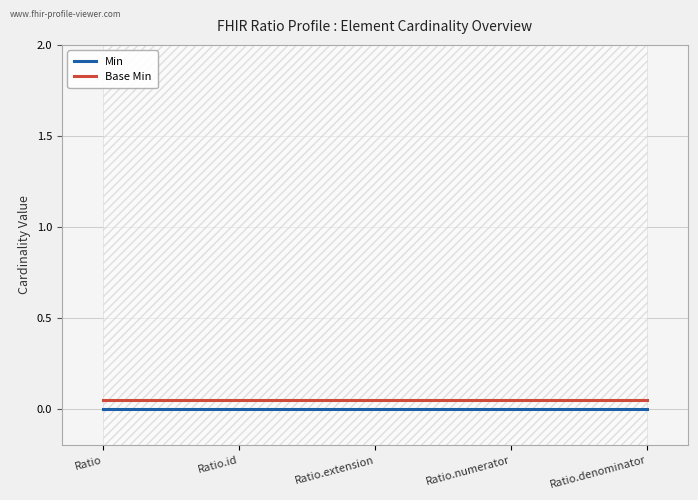

How many categories are shown in the chart?

5